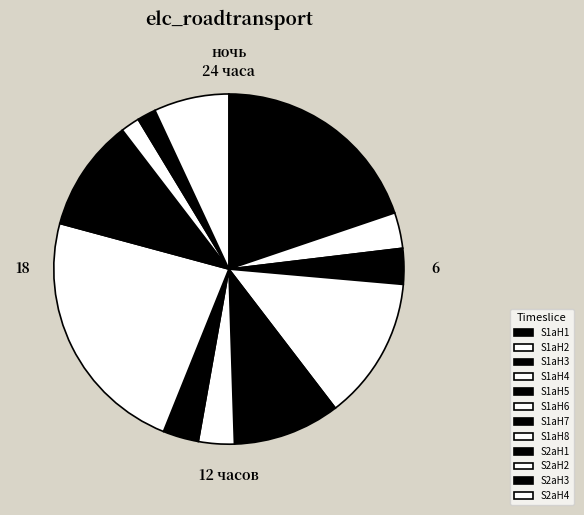

How much of the chart is everything except S1aH6?

96.7%